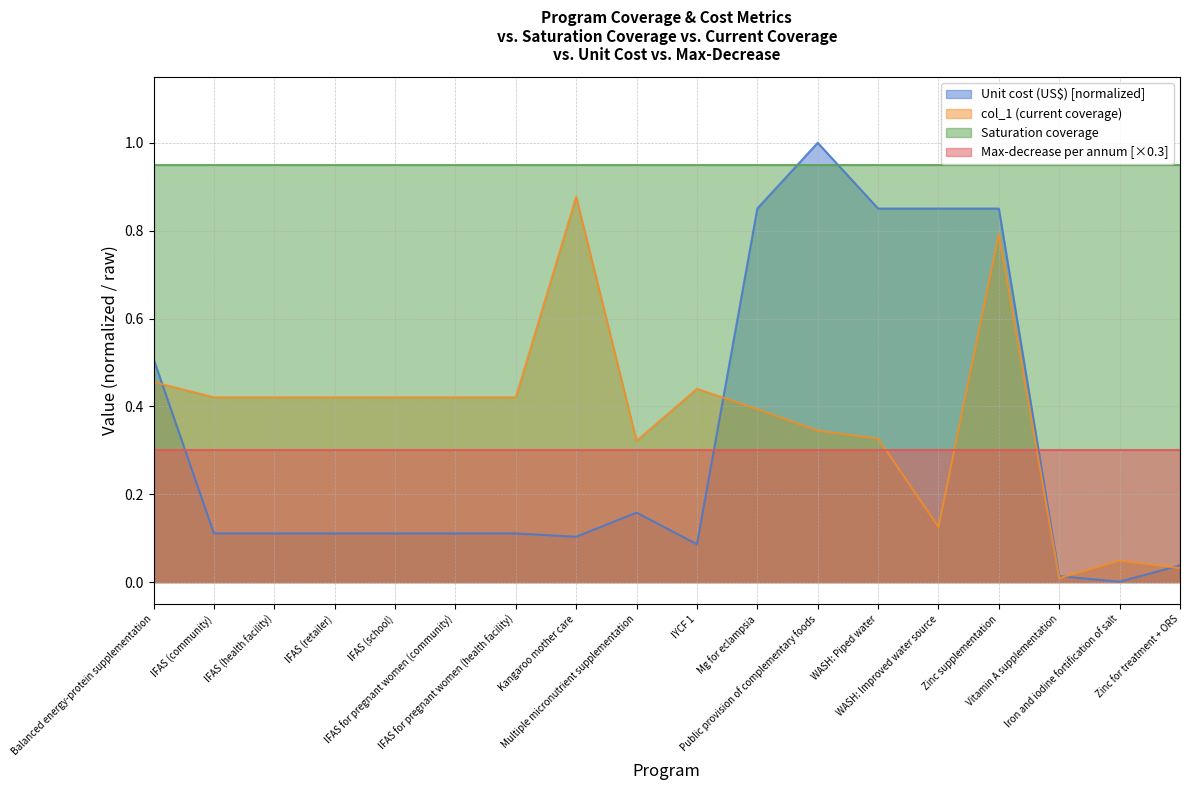

True or false: Max-decrease per annum [×0.3] and Saturation coverage cross at least once.

False